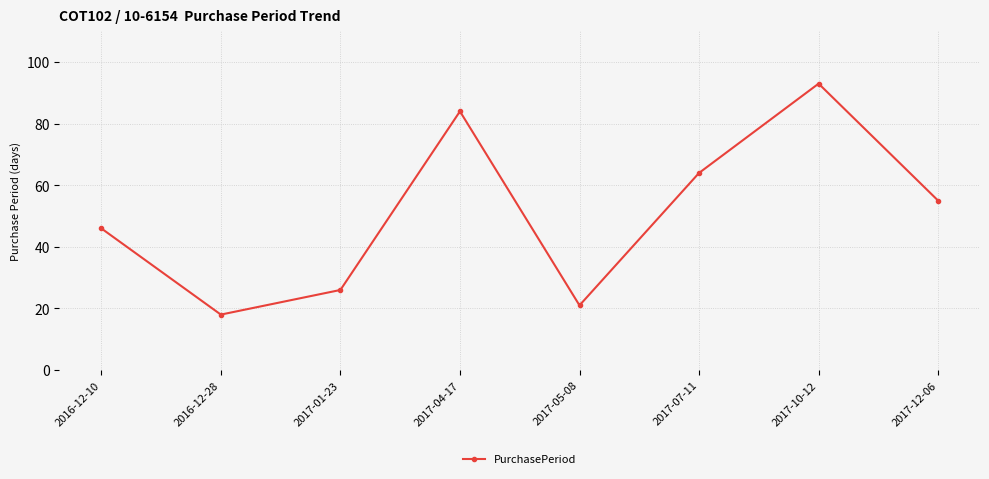

True or false: the data shows 87 at 2017-07-11.

False